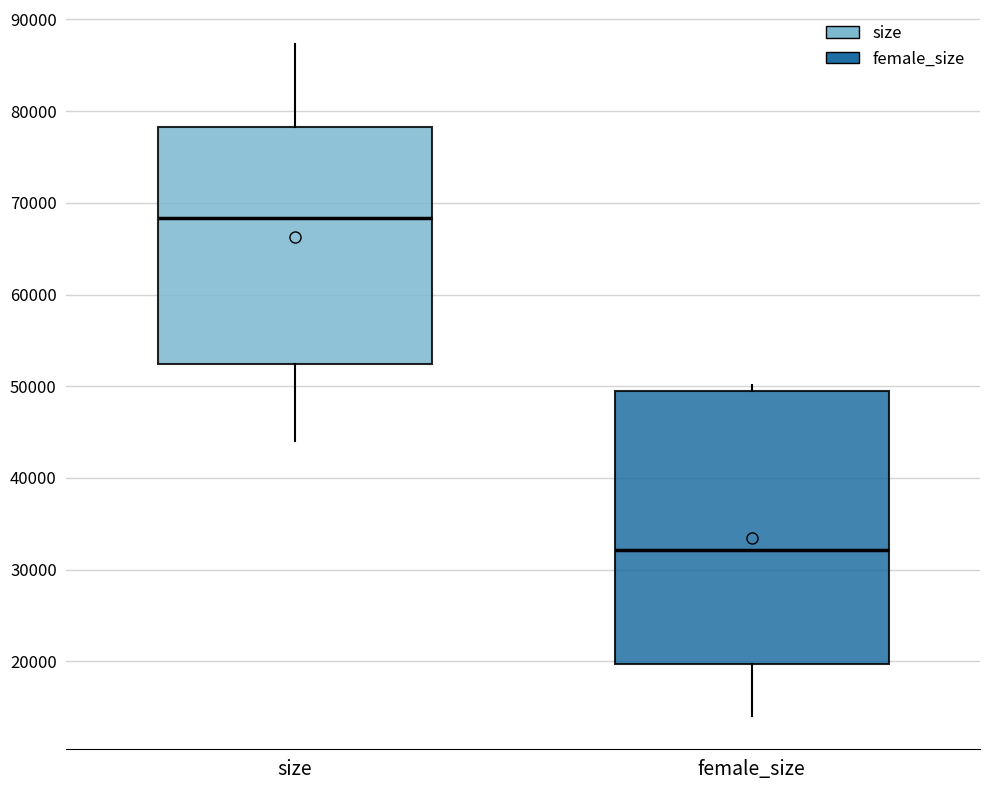

Which box is the tallest, from its lower edge to its upper edge?

female_size